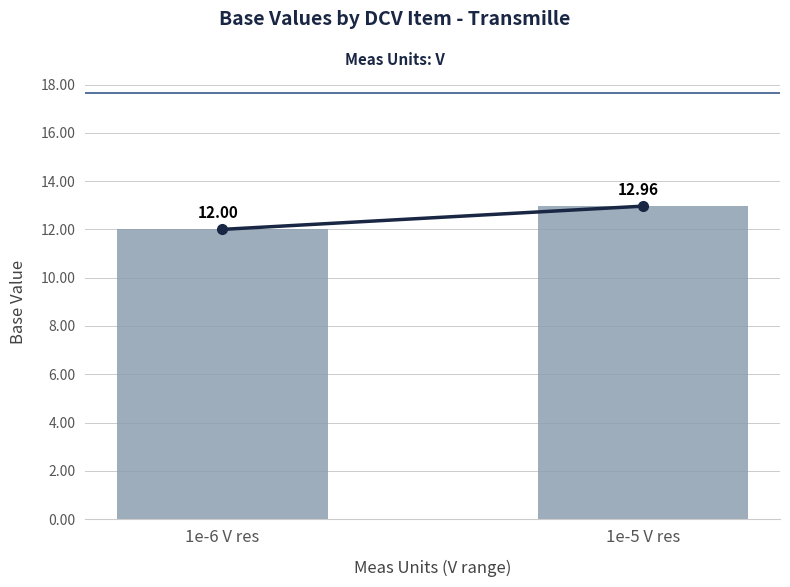

What is the change in value from 1e-6 V res to 1e-5 V res?

+1.0